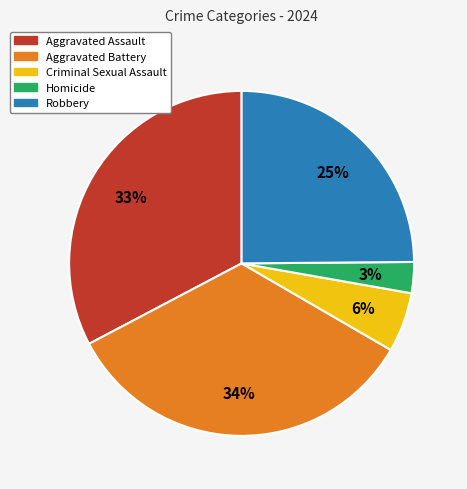

What is the smallest slice in the pie chart?

Homicide